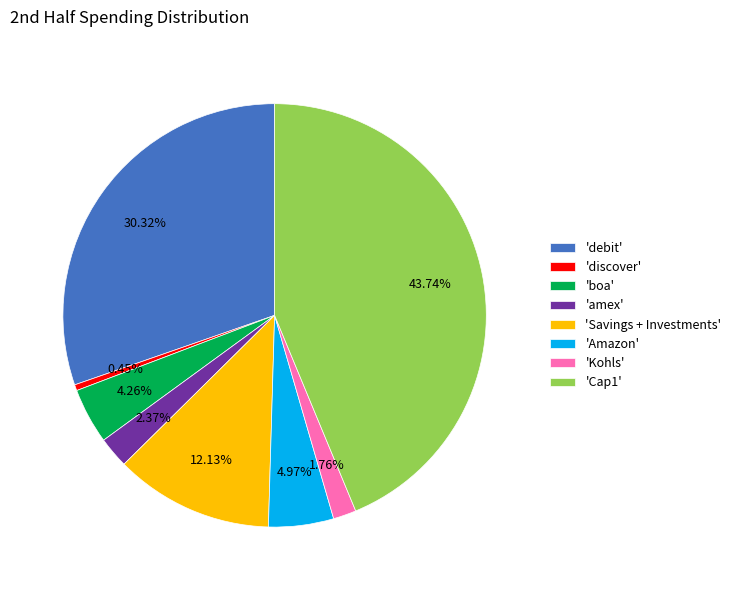

Between 'amex' and 'debit', which is larger?

'debit'